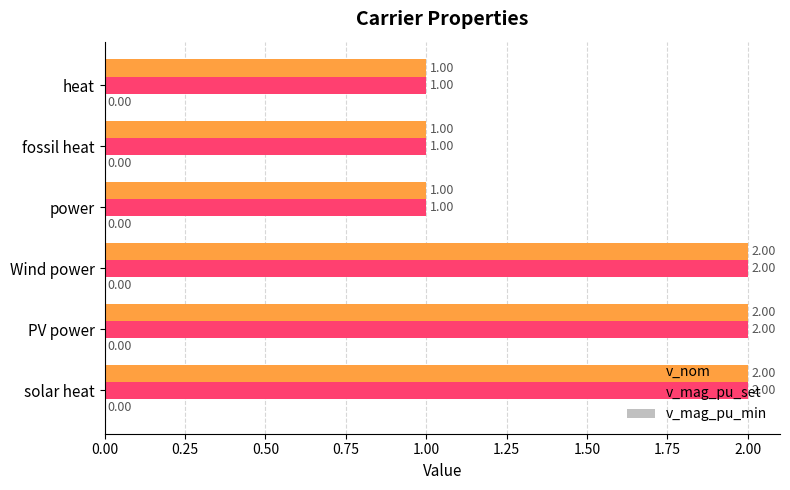

What is the sum of all v_nom values?

9